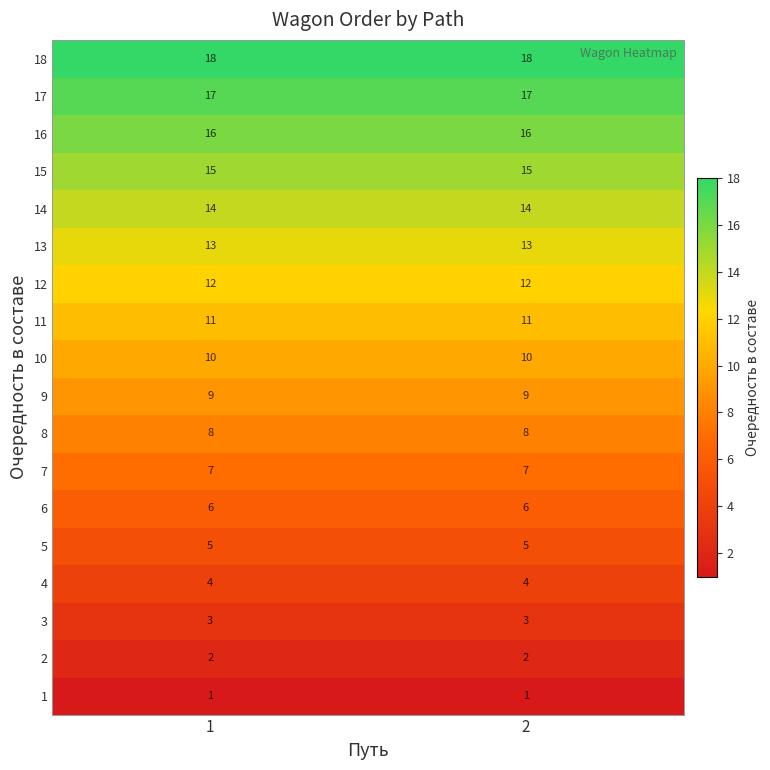

Rank the series at 1 from highest to lowest value.

18, 17, 16, 15, 14, 13, 12, 11, 10, 9, 8, 7, 6, 5, 4, 3, 2, 1